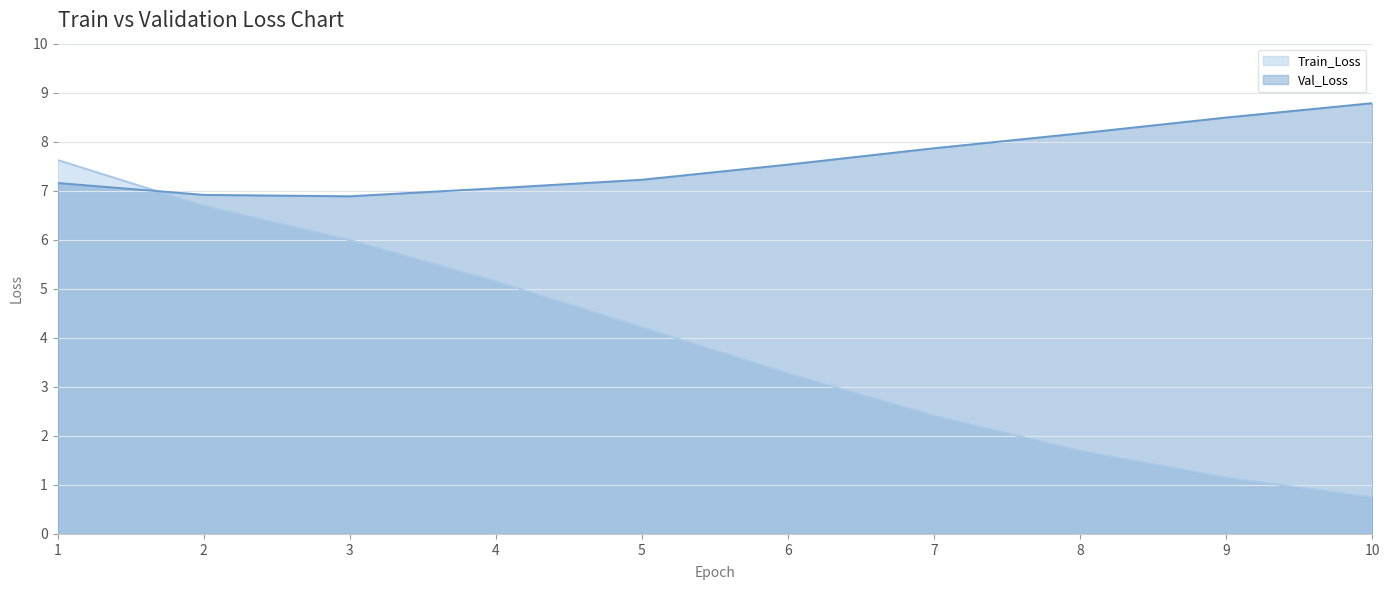

The value of Train_Loss at 4 is 2.9. True or false?

False